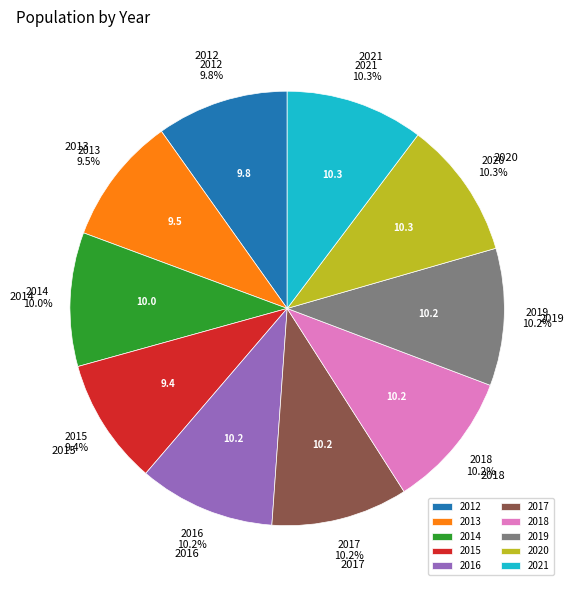

Count the number of slices in the pie.

10